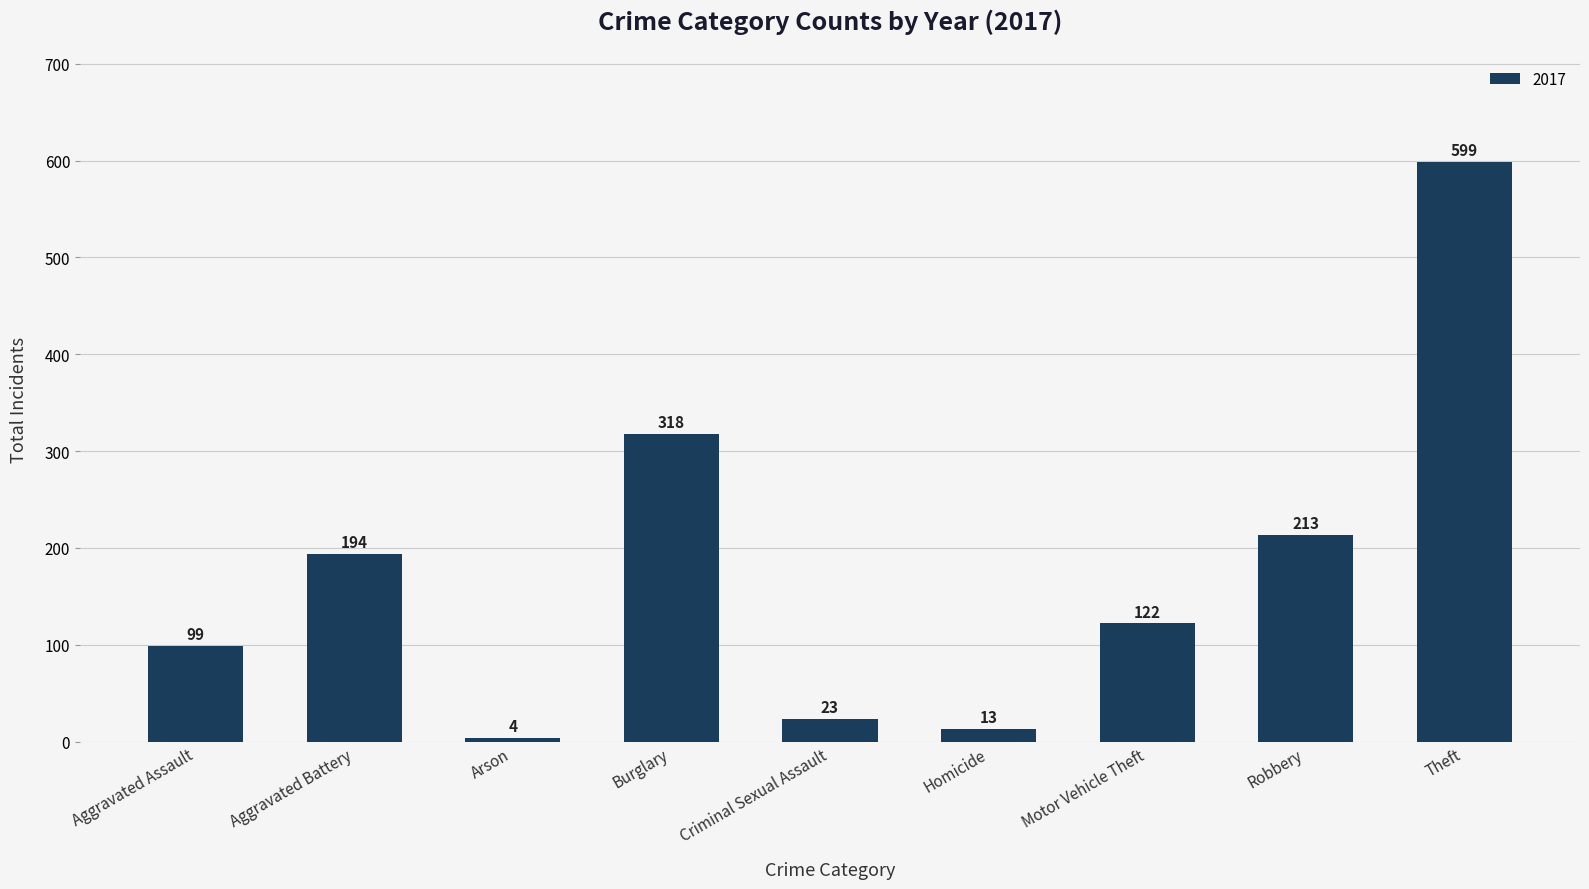

Count the number of data series in this chart.

1